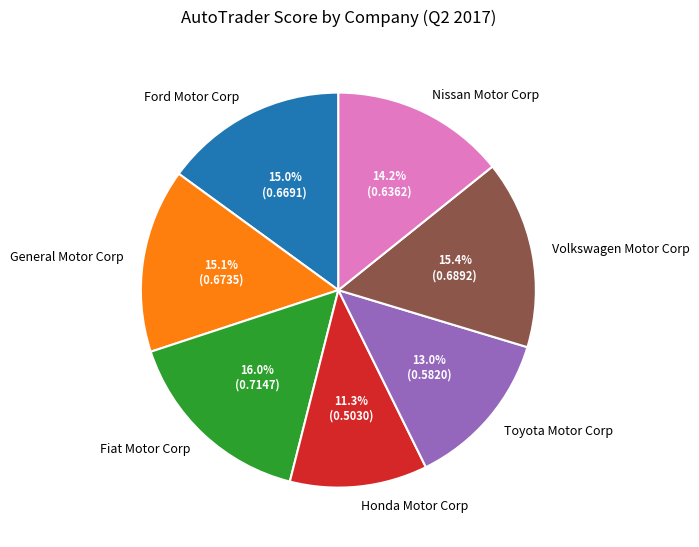

Which has a higher value, Nissan Motor Corp or Honda Motor Corp?

Nissan Motor Corp